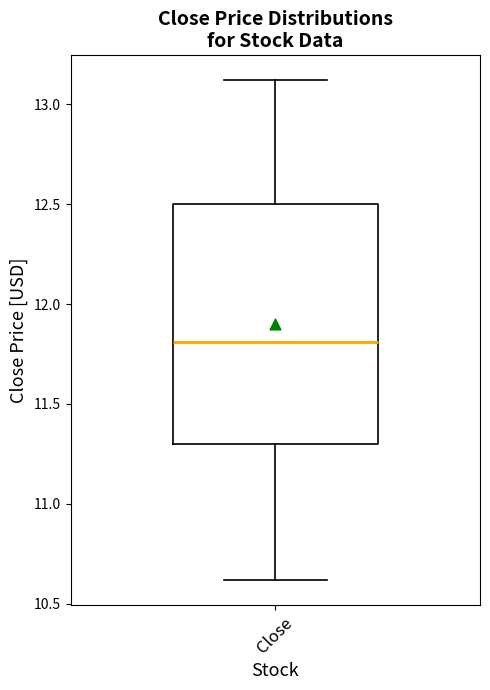

Read this box plot against the y-axis: the position of the median line, the range covered by the box, and the ends of both whiskers. The values are not printed on the chart, so give them approximately, as read against the axis.

median 11.8, box 11.3 to 12.5, whiskers 10.6 to 13.1